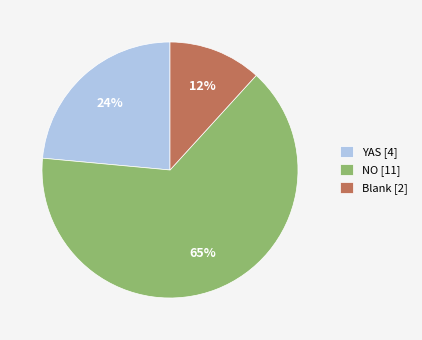

To the nearest percent, what is the difference between the Blank [2] and YAS [4] slice percentages?

12%